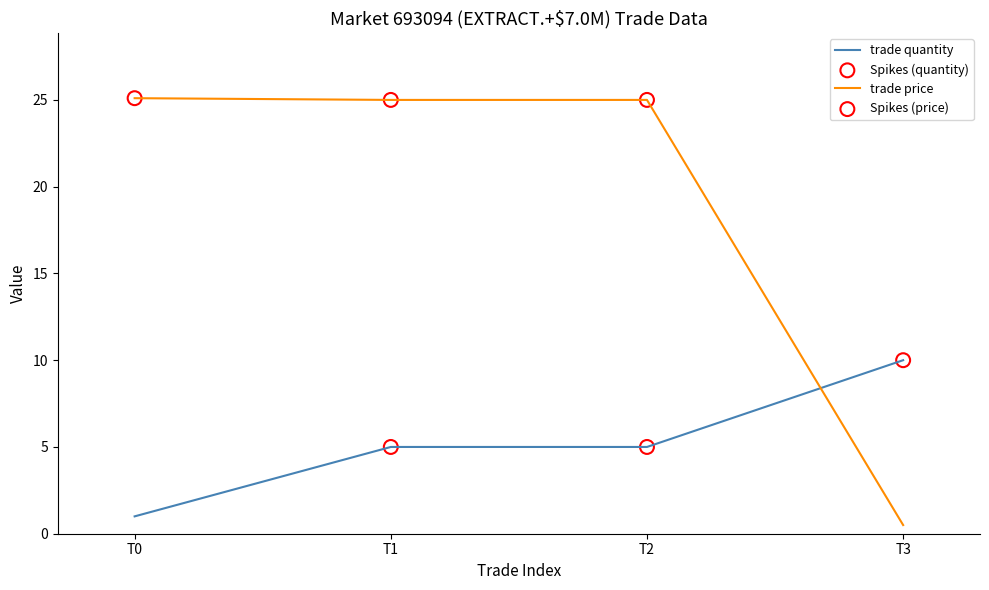

Which series has the largest total across all categories?

trade price